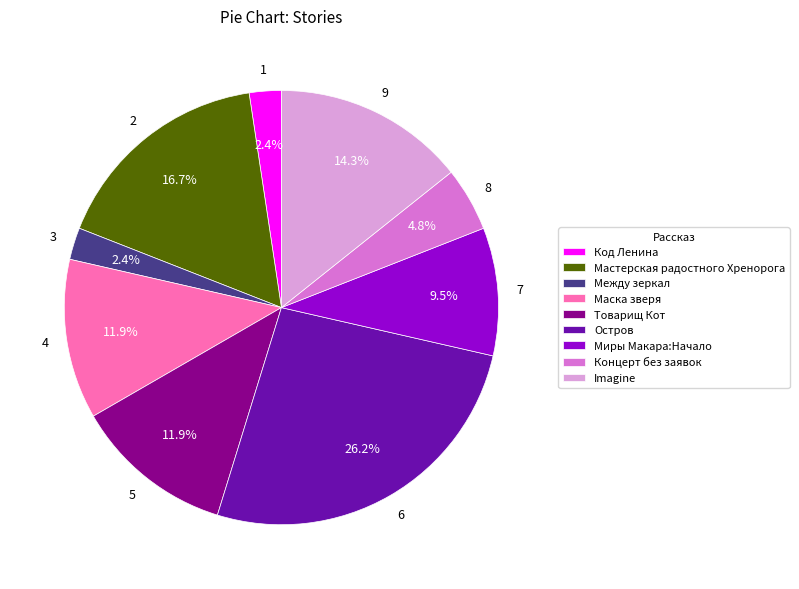

What is the total percentage of Код Ленина and Маска зверя?

14.3%